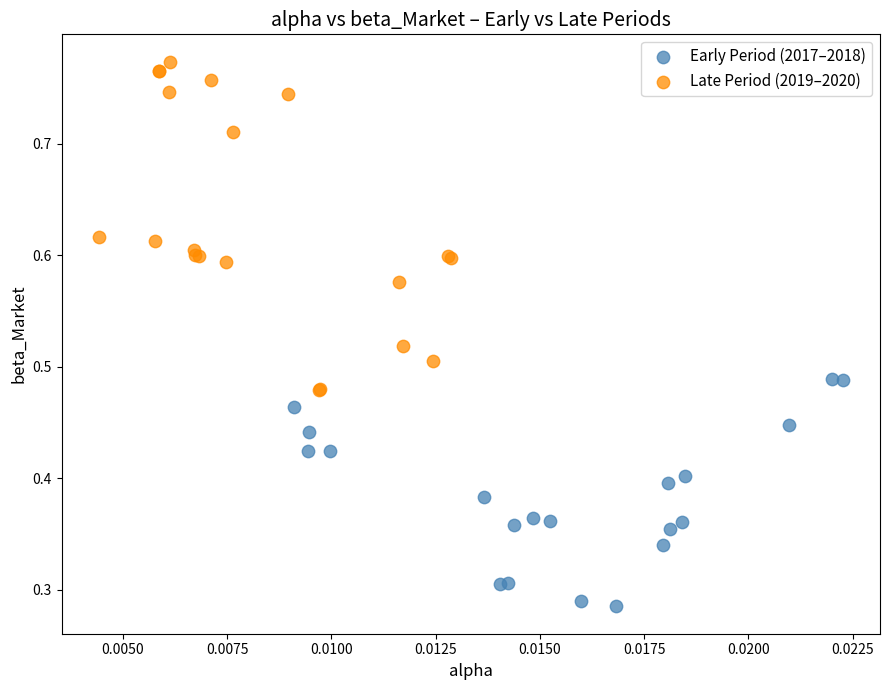

Which series reaches the maximum Y coordinate?

Late Period (2019–2020)